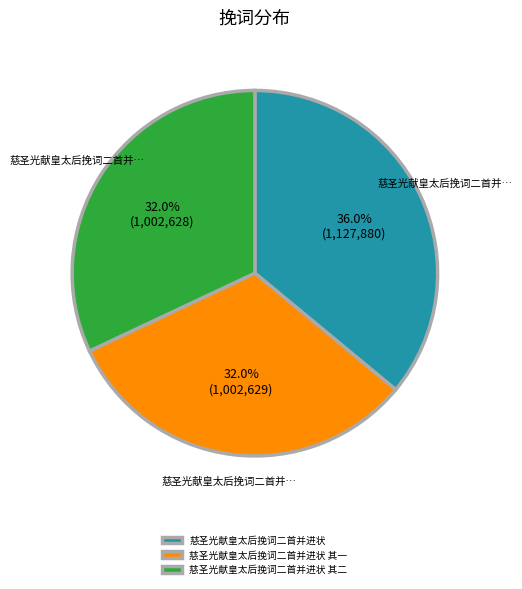

Does 慈圣光献皇太后挽词二首并进状 其二 account for over 50% of the chart?

No